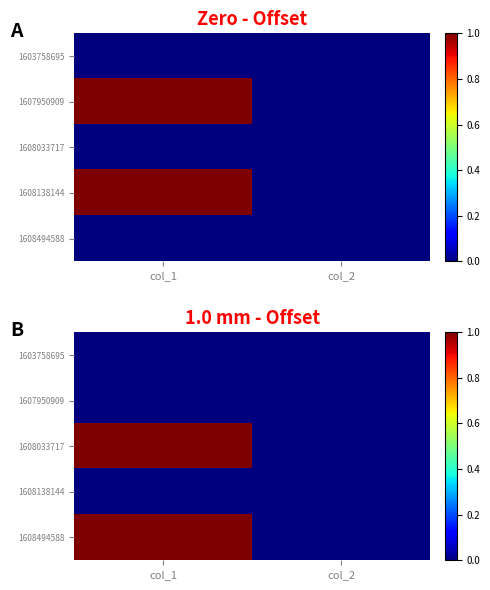

What is the spread (max minus min) of values at col_1?

1